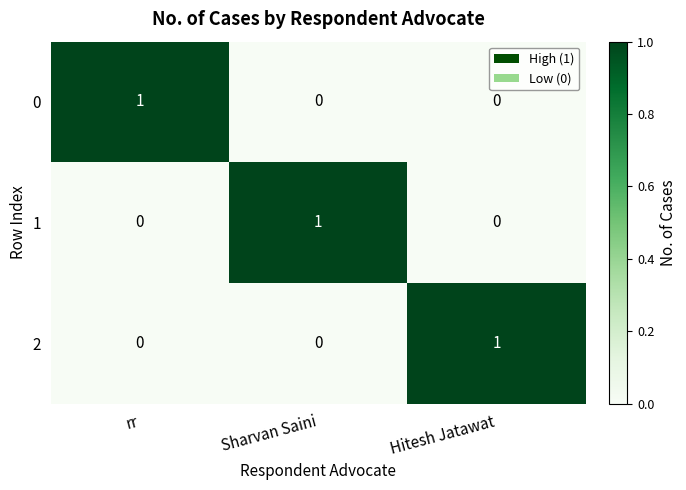

What is the difference between the highest and lowest values at Hitesh Jatawat?

1